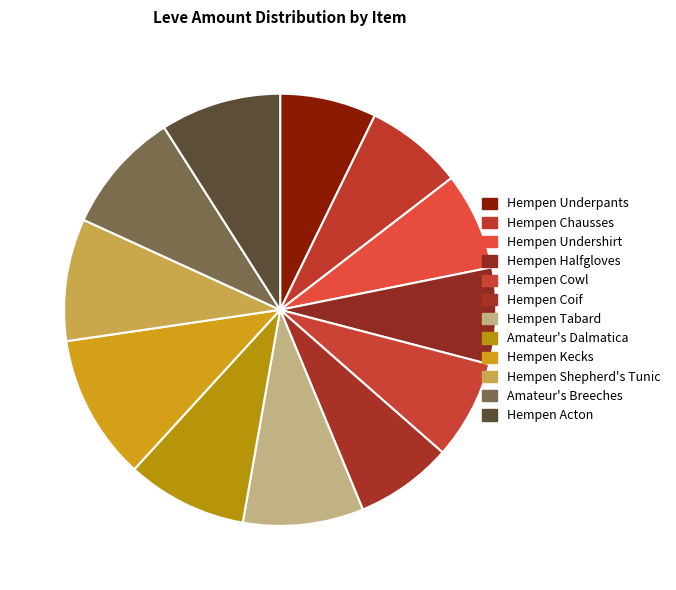

Does Hempen Underpants account for over 50% of the chart?

No